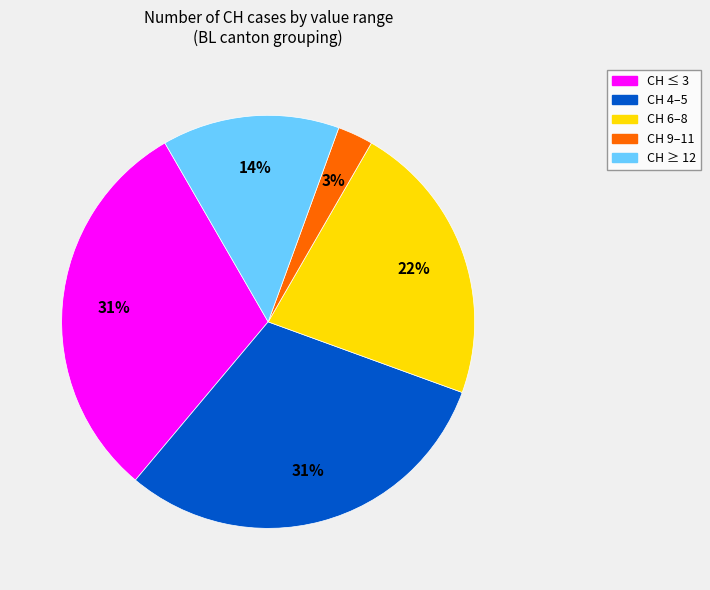

Does any single category account for the majority?

No